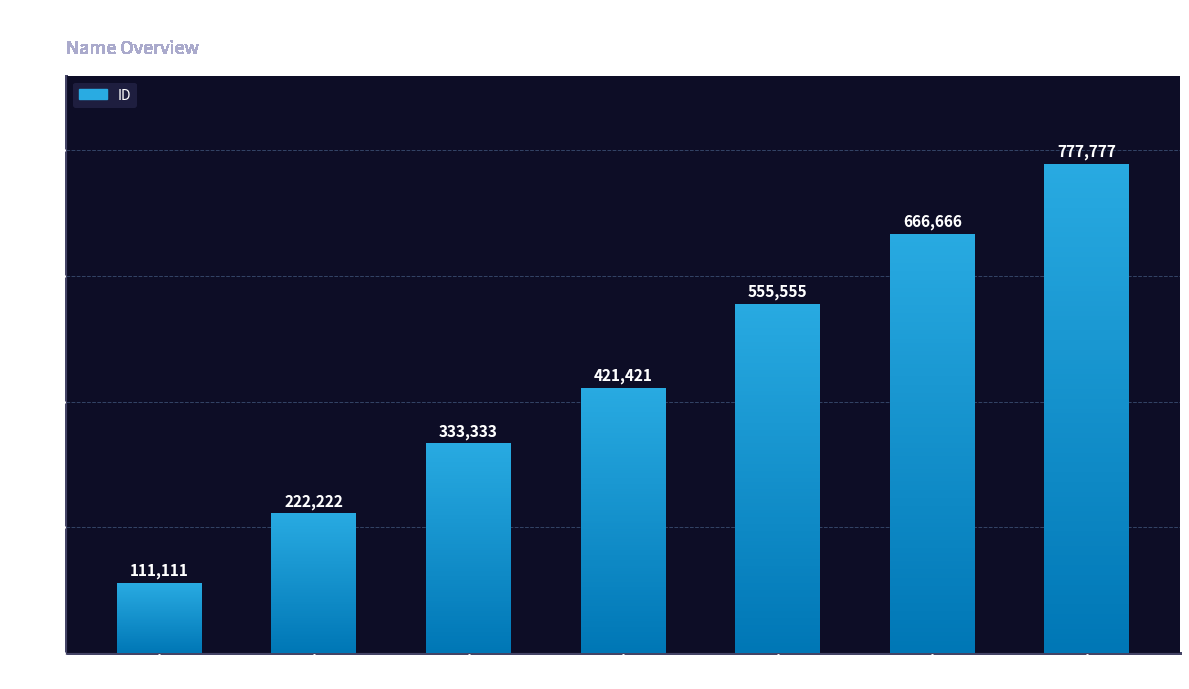

At which category does the chart reach its minimum across all series?

Bosko